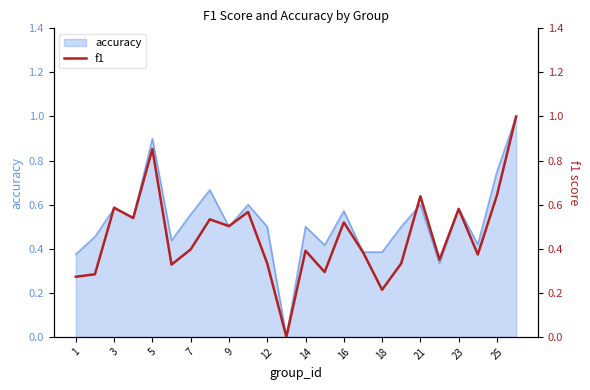

Reading left to right, extract all data points from this chart.

0.3	0.3	0.6	0.5	0.9	0.3	0.4	0.5	0.5	0.6	0.3	0.0	0.4	0.3	0.5	0.4	0.2	0.3	0.6	0.4	0.6	0.4	0.6	1.0